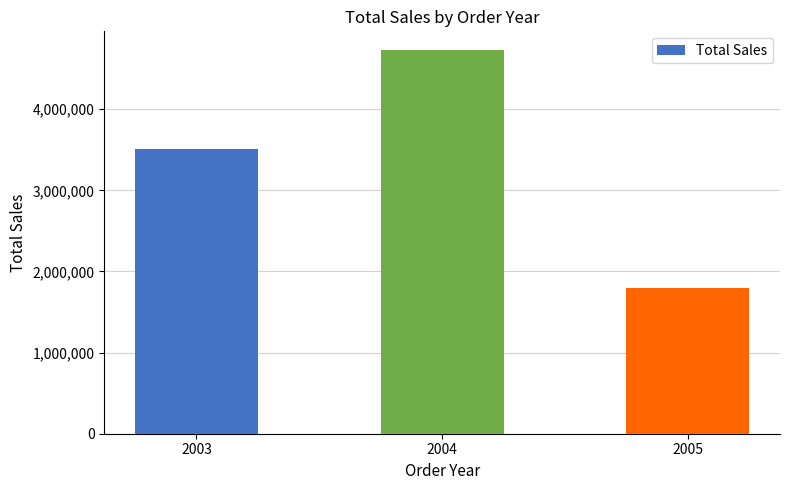

What is the change in value from 2003 to 2005?

-1722726.9